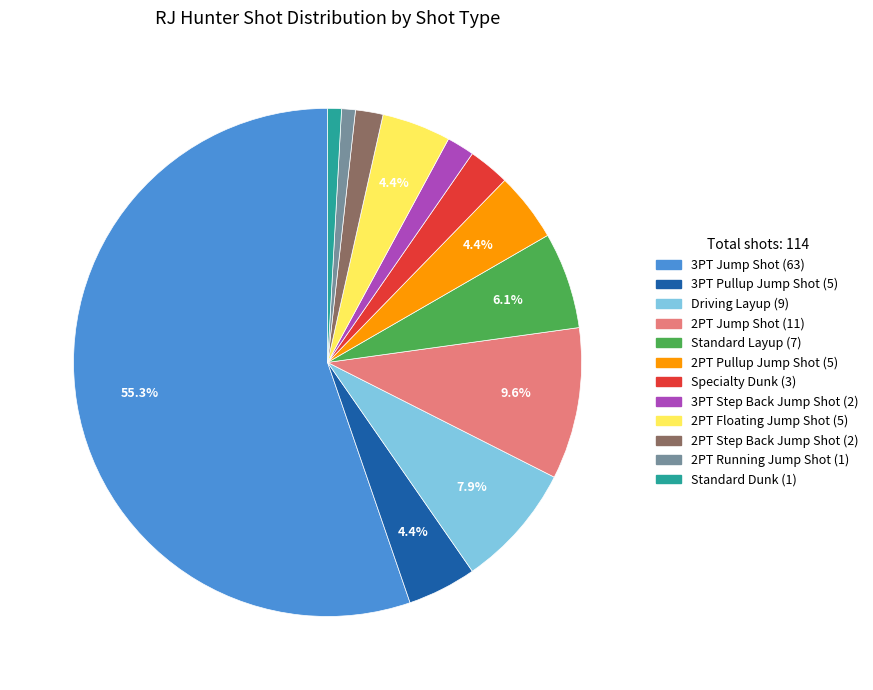

What percentage is the Standard Layup slice, to the nearest percent?

6%